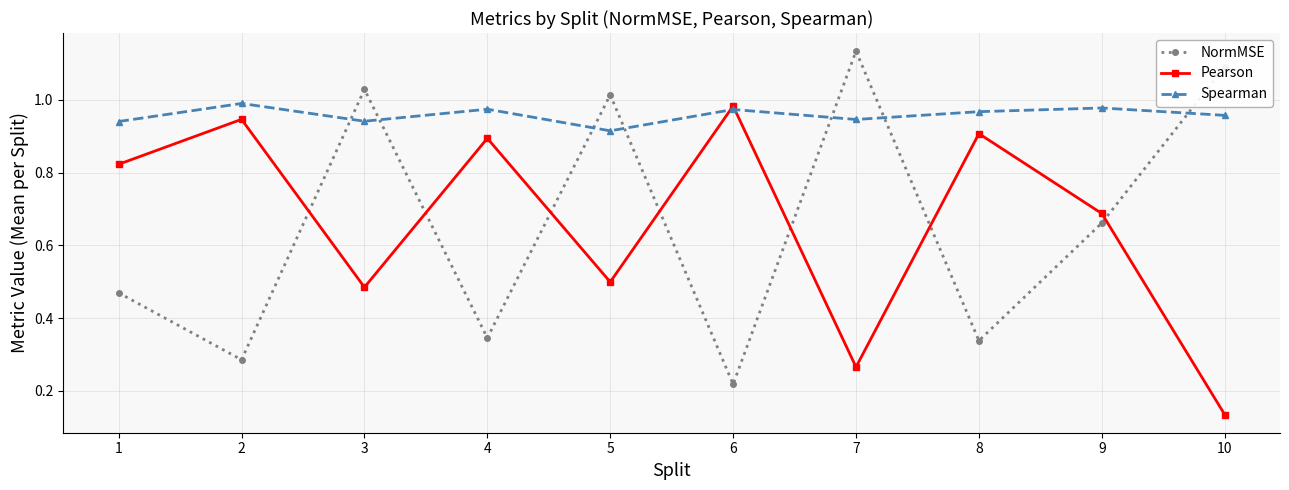

Where is Pearson nearest to the value 0?

10